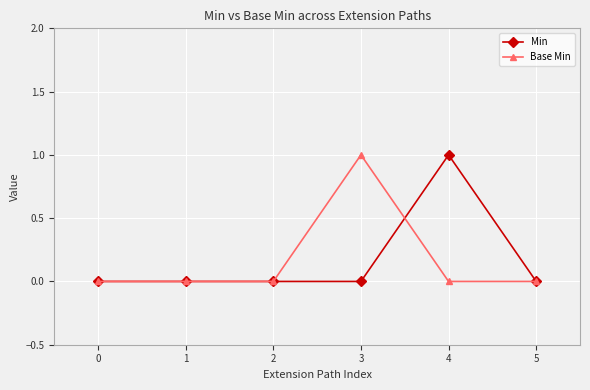

At which label does Min reach its peak?

4